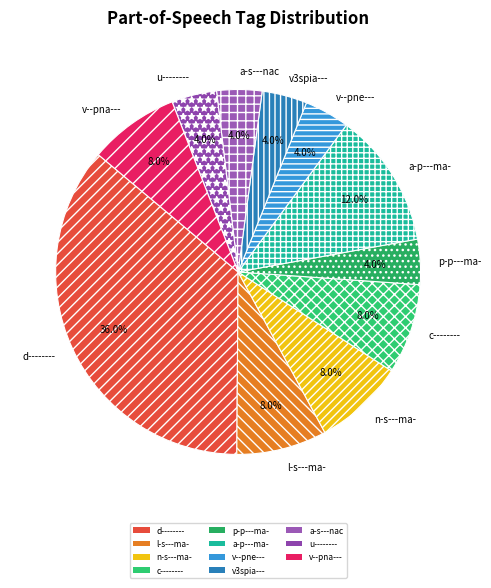

Does v--pne--- account for over 50% of the chart?

No